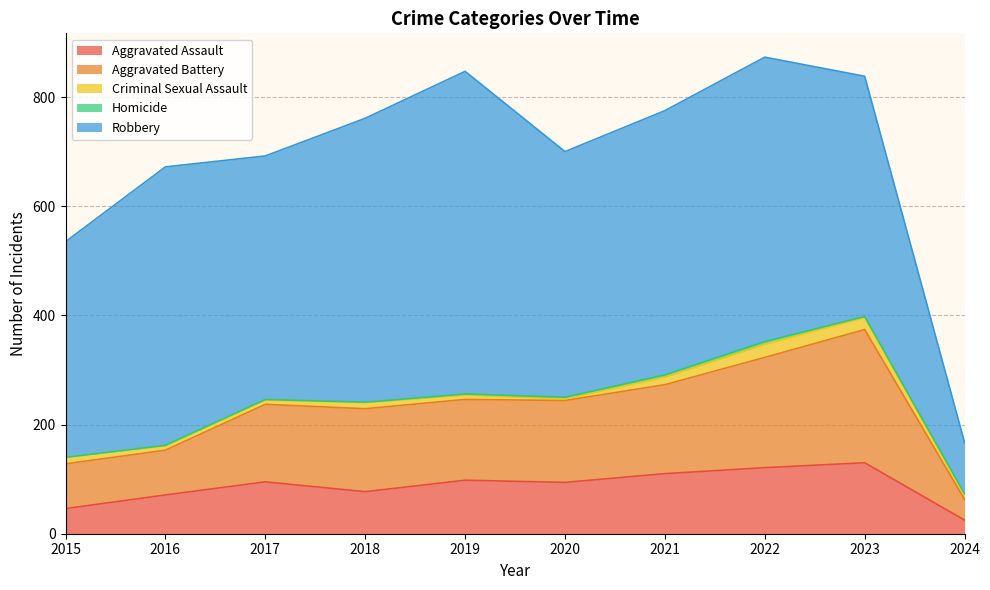

What is the greatest value displayed?

591